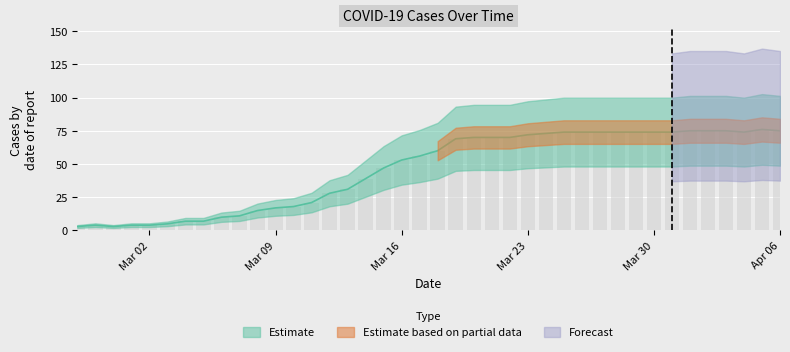

The value at 2020-03-12 is 39. True or false?

False